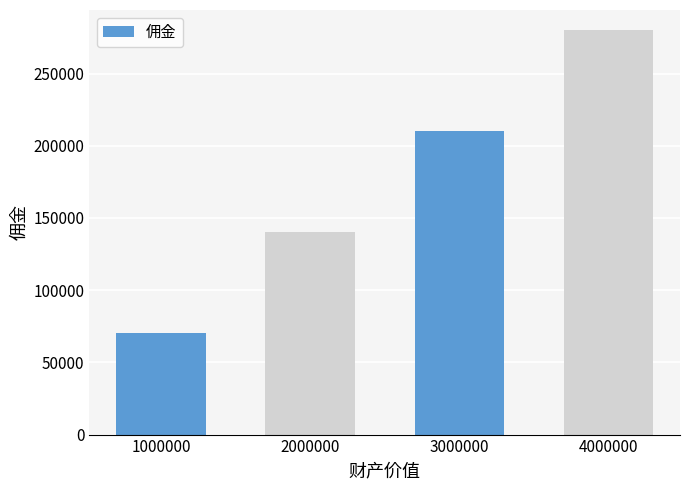

What is the value of the 1st bar from the left?

70000